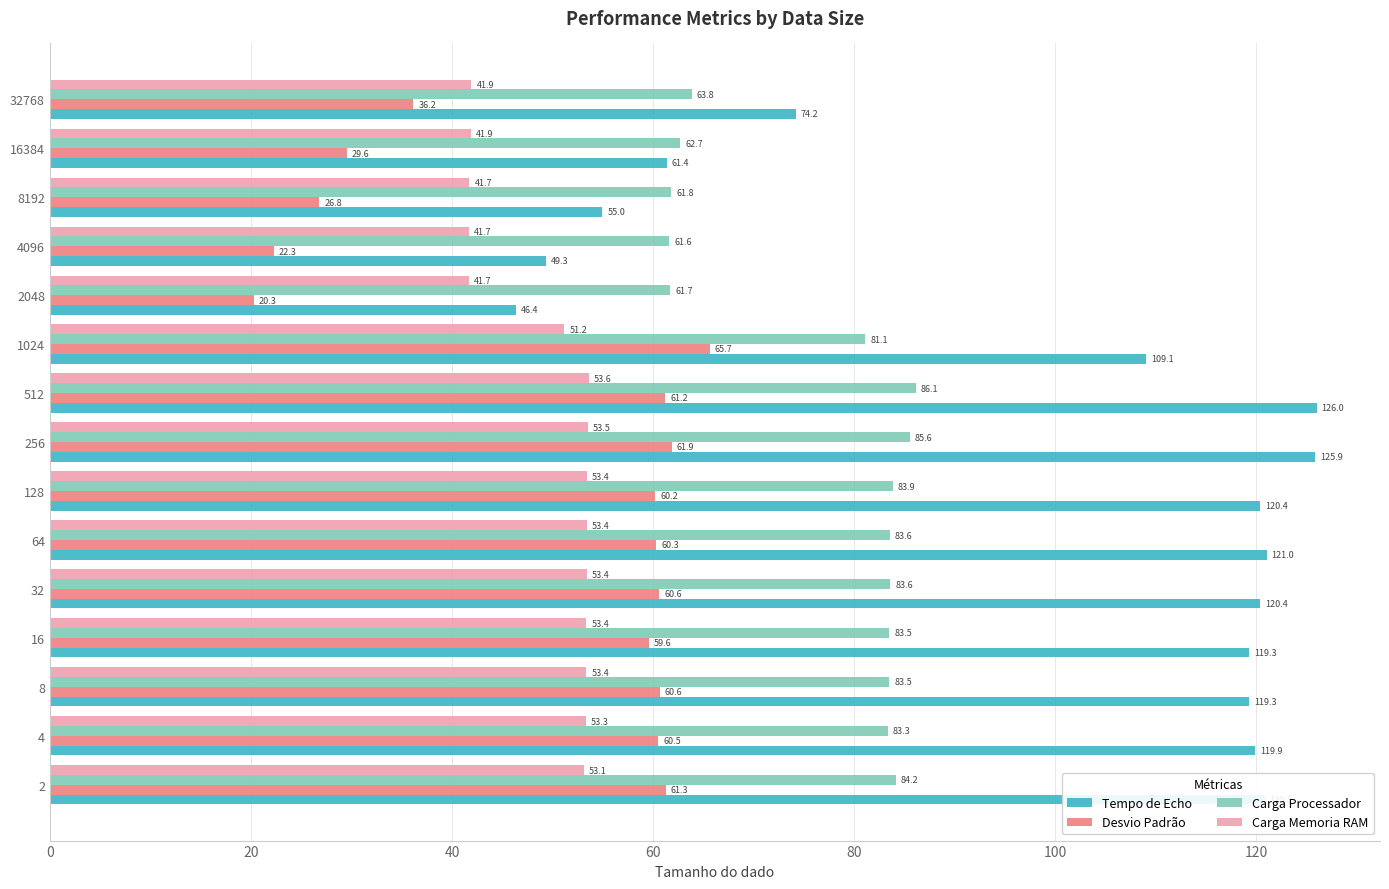

Where is Desvio Padrão nearest to the value 42?

32768